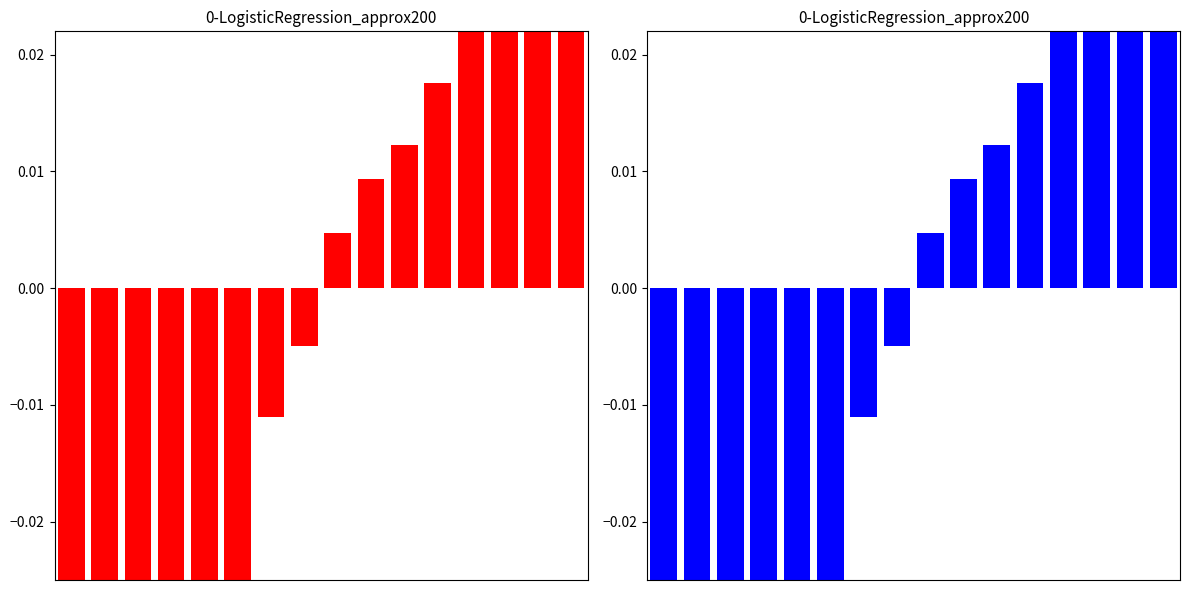

How many positive values are there?

8